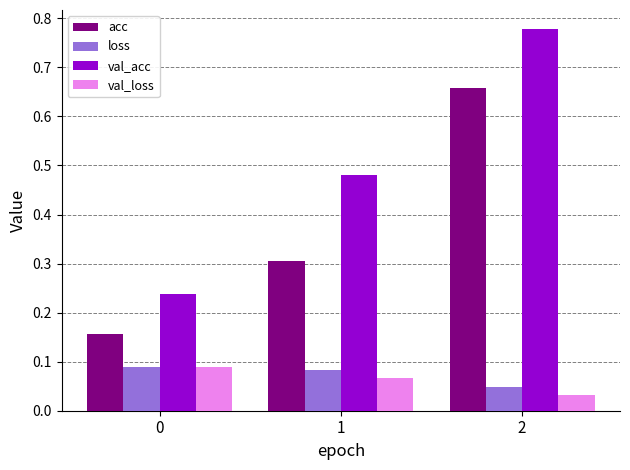

What is the difference between the highest and lowest values at 1?

0.4